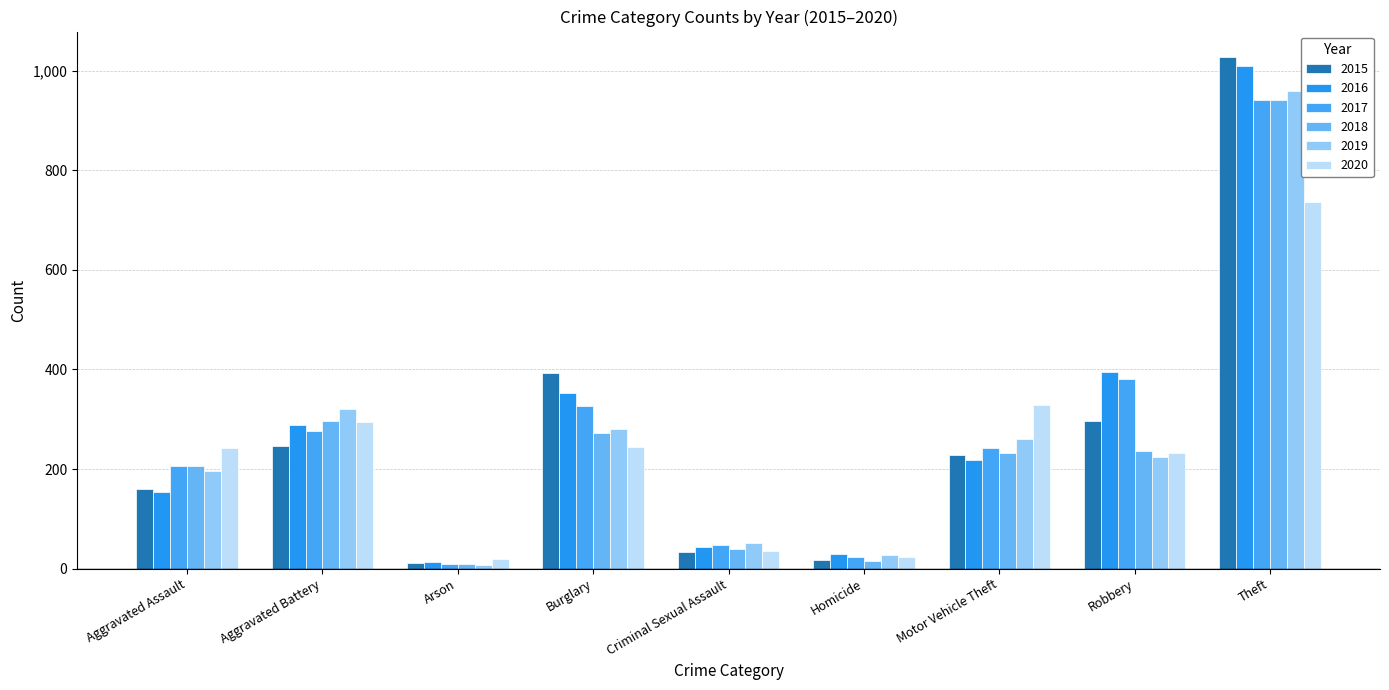

Where does the 2020 series first go above 242?

Aggravated Battery